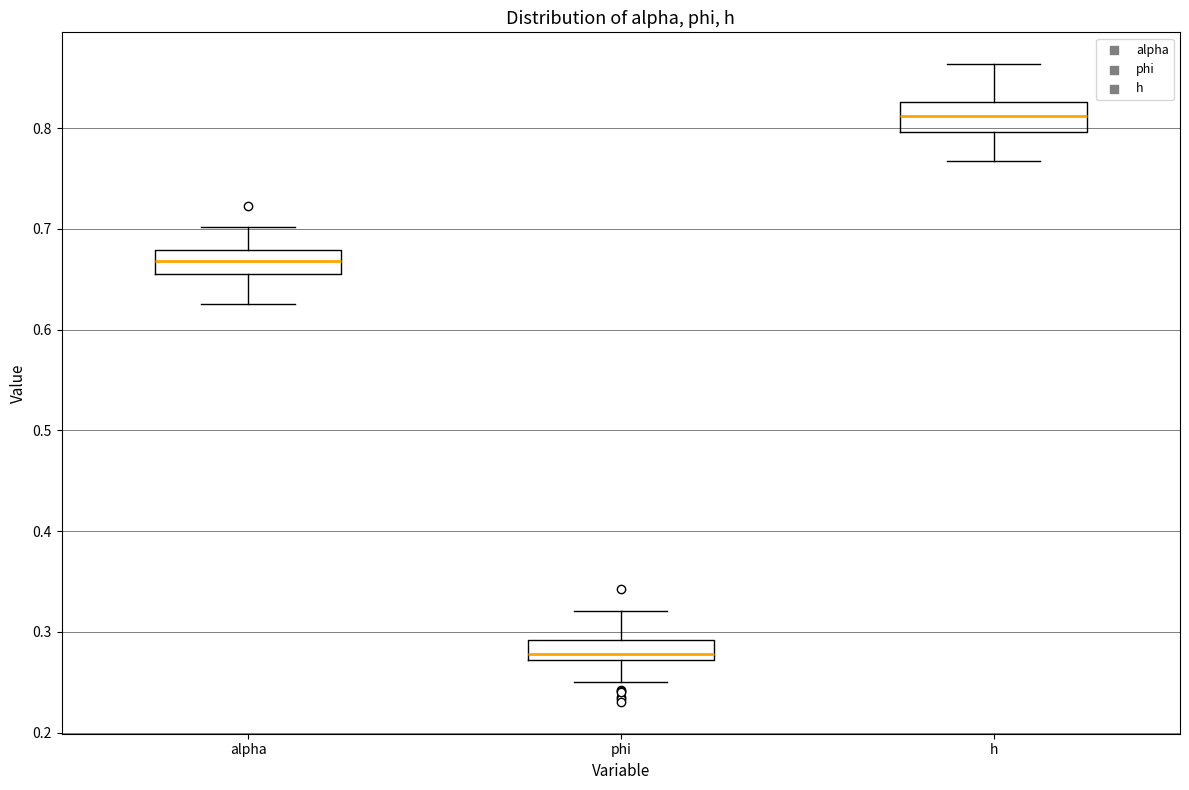

Where does the lower whisker of the box for phi end on the y-axis? The values are not printed on the chart, so give them approximately, as read against the axis.

0.25